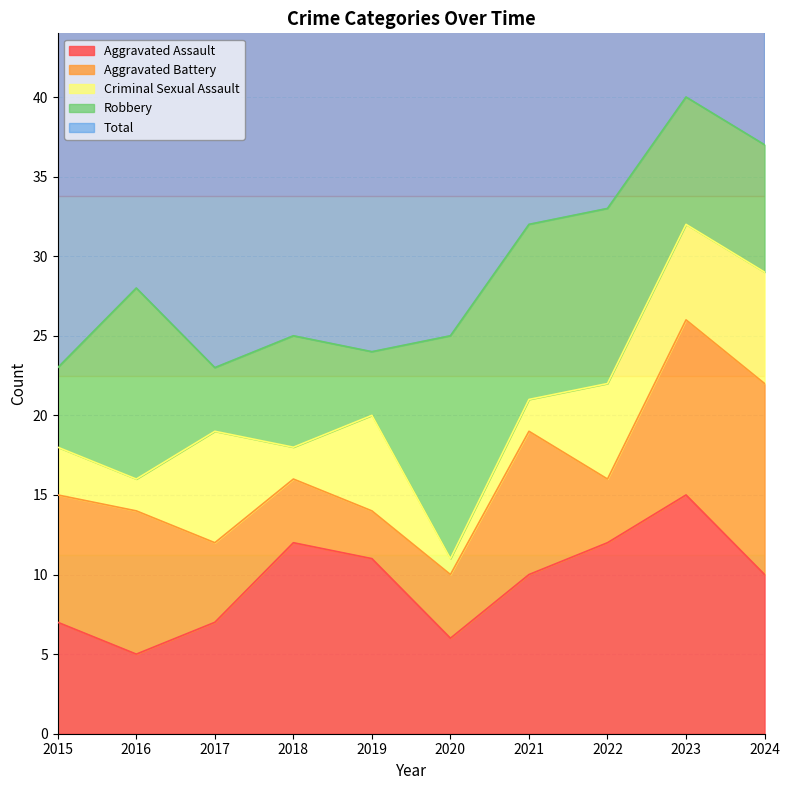

Reading right to left, extract all data points from this chart.

Aggravated Assault: 2024=10	2023=15	2022=12	2021=10	2020=6	2019=11	2018=12	2017=7	2016=5	2015=7
Aggravated Battery: 2024=12	2023=11	2022=4	2021=9	2020=4	2019=3	2018=4	2017=5	2016=9	2015=8
Criminal Sexual Assault: 2024=7	2023=6	2022=6	2021=2	2020=1	2019=6	2018=2	2017=7	2016=2	2015=3
Robbery: 2024=8	2023=8	2022=11	2021=11	2020=14	2019=4	2018=7	2017=4	2016=12	2015=5
Total: 2024=37	2023=40	2022=33	2021=32	2020=26	2019=24	2018=25	2017=24	2016=29	2015=23